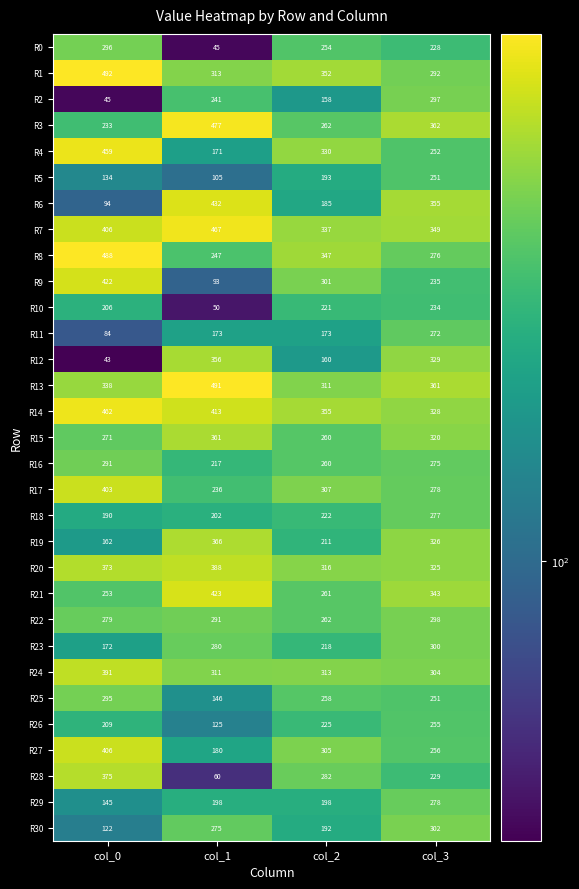

Between col_0 and col_3, which series saw the biggest shift?

R12